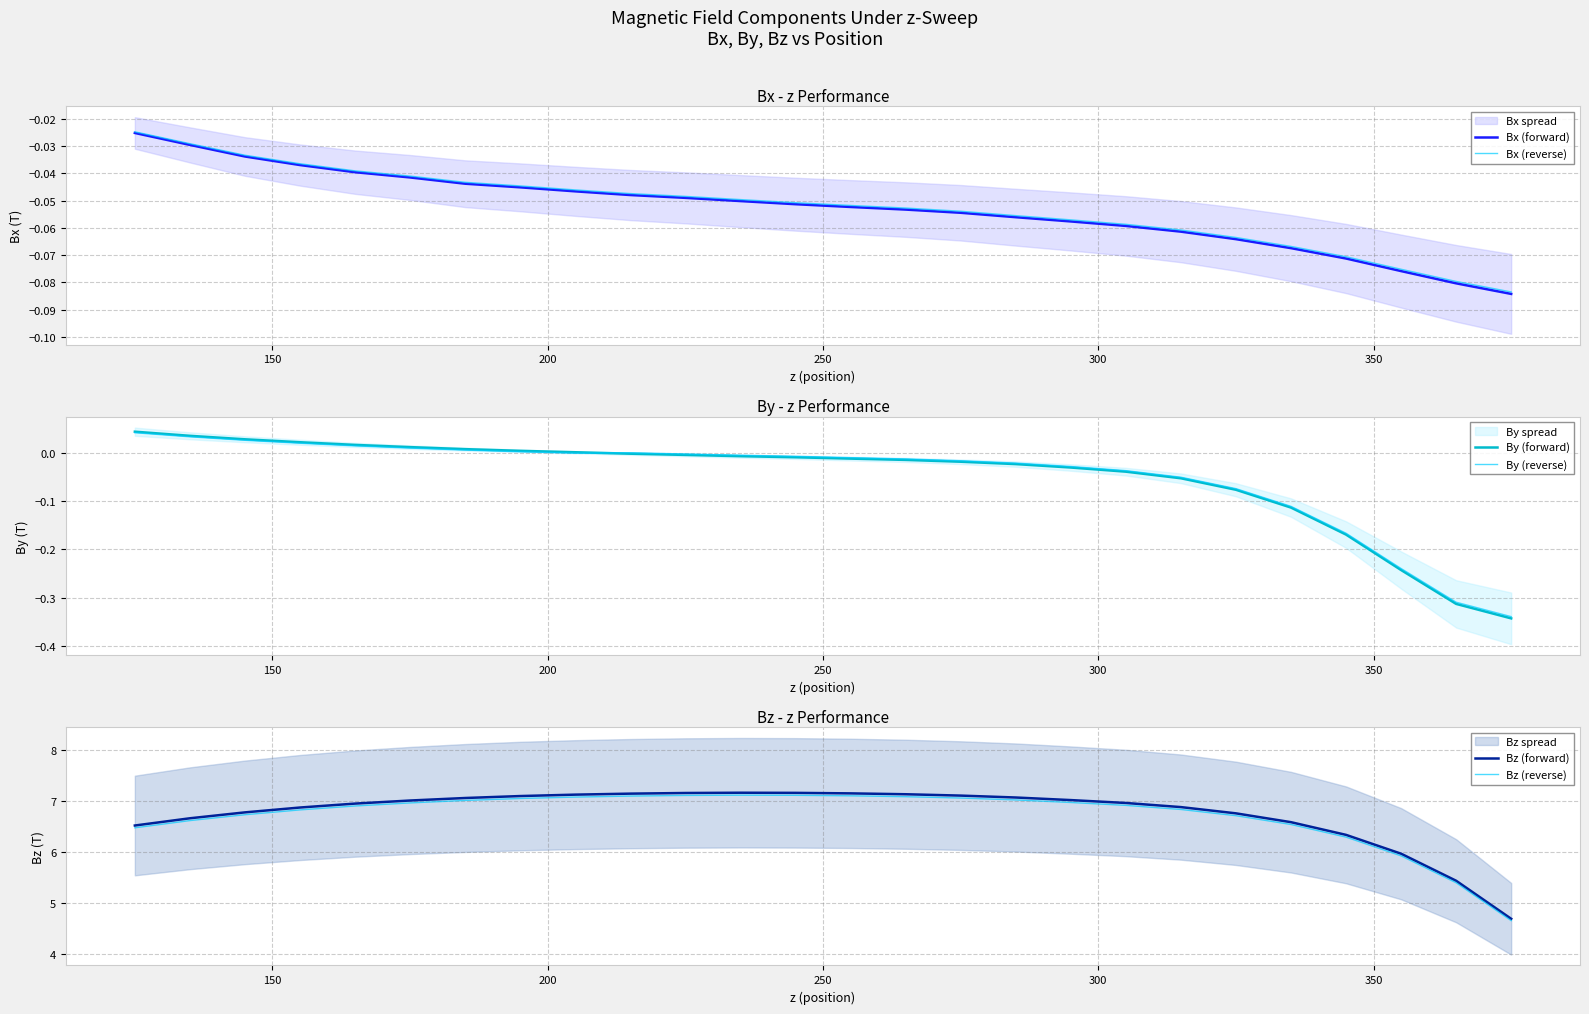

True or false: Bz (forward) and Bz (reverse) intersect in this chart.

False